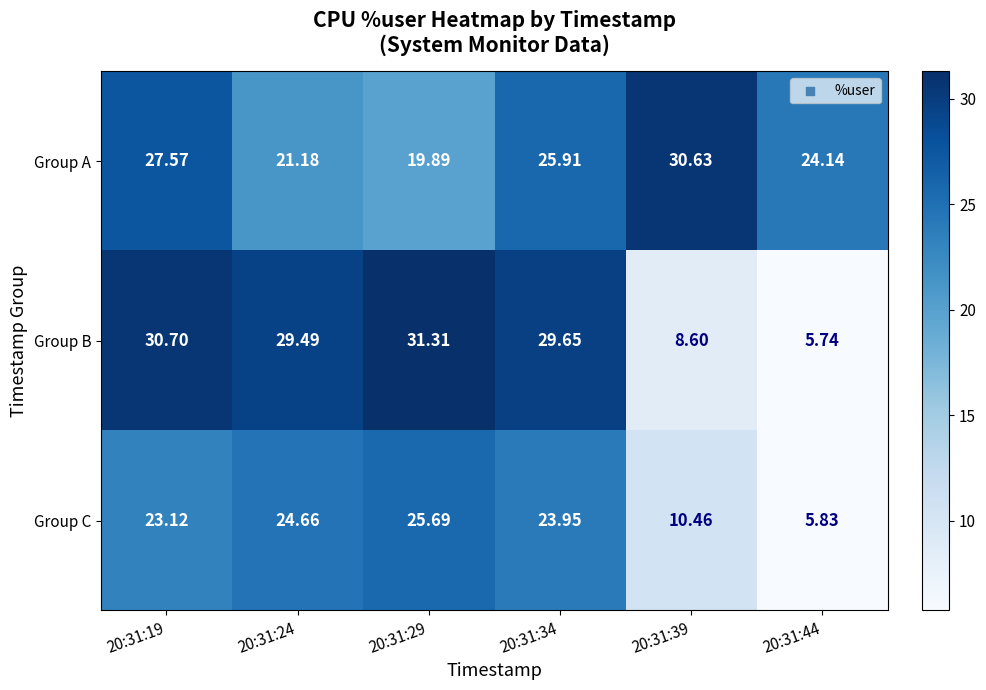

List the series in order of their overall mean, lowest first.

Group C, Group B, Group A